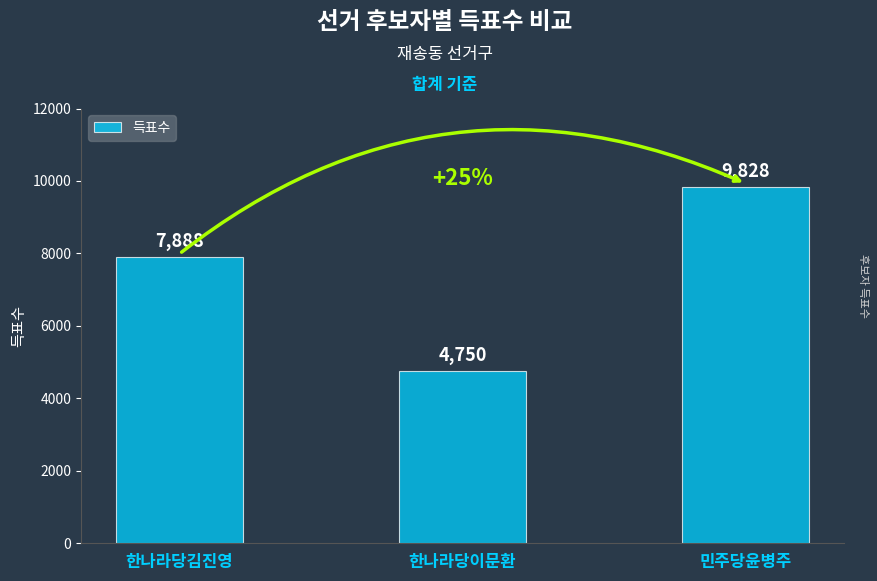

Read the value at 한나라당이문환.

4750